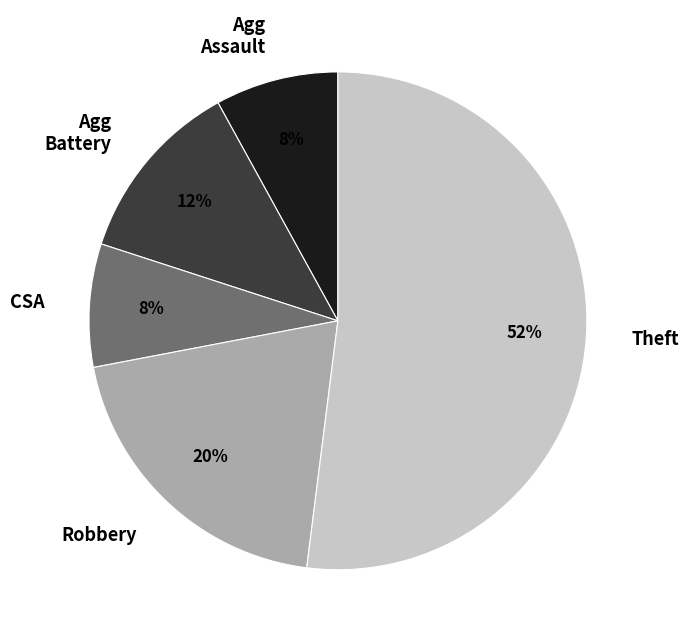

Which category has the biggest portion of the pie?

Theft